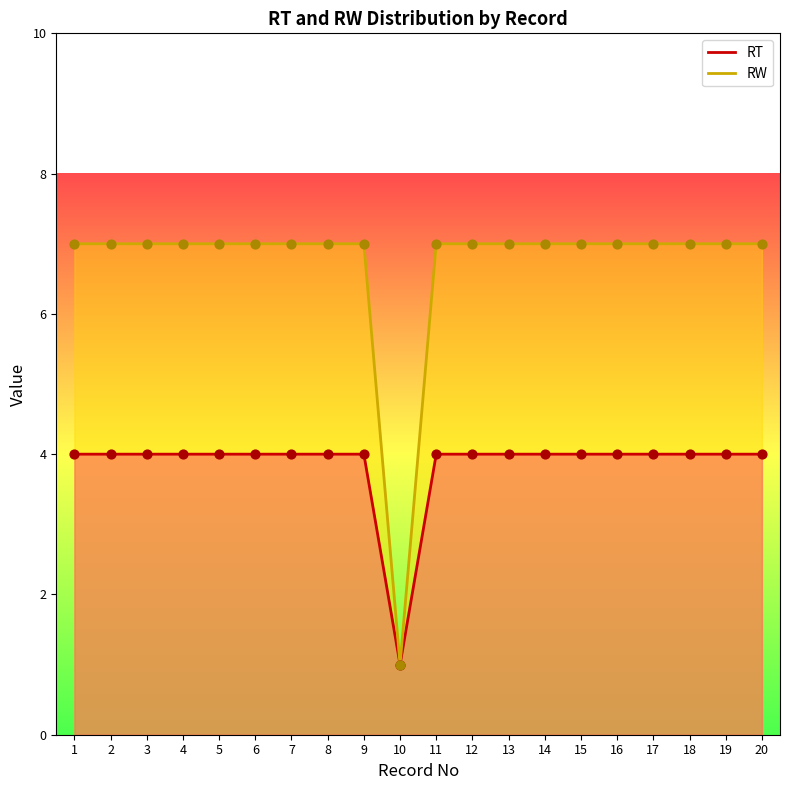

Which series has the widest spread of Y values?

RW